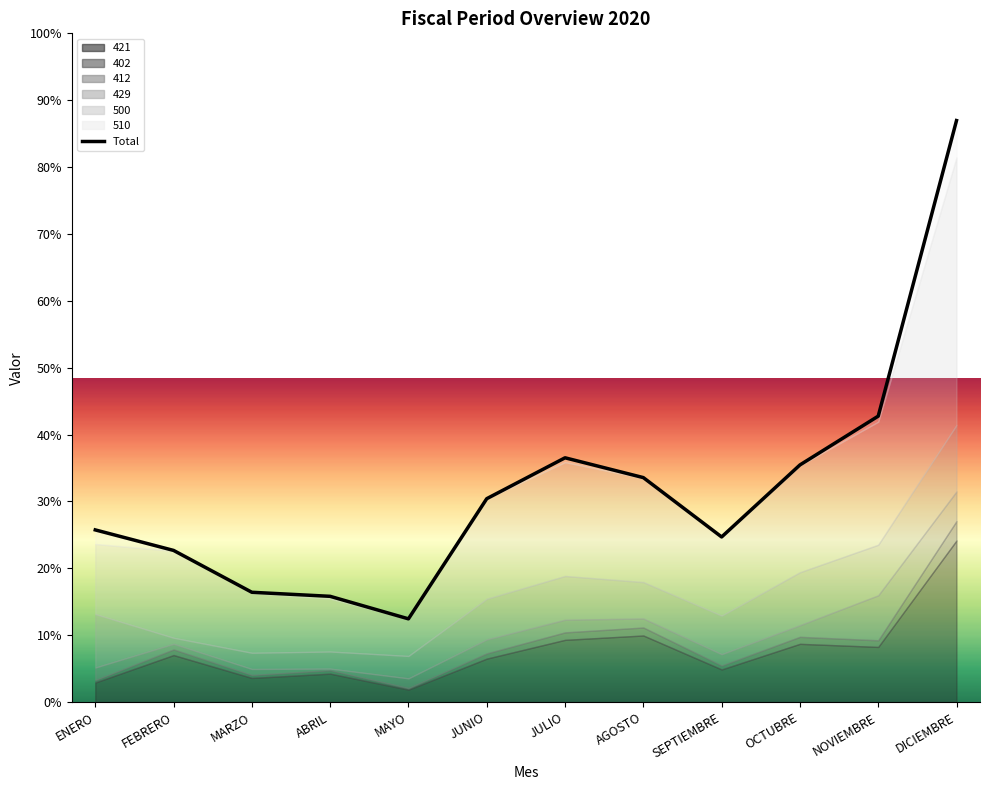

At which label does the data first exceed 37675?

JUNIO